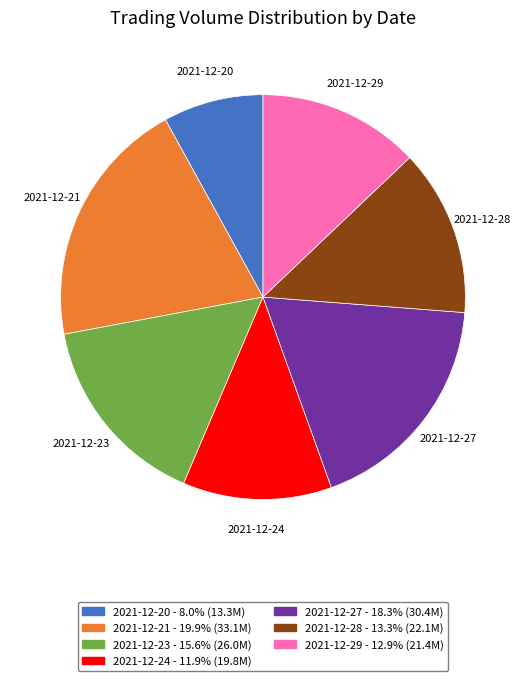

Does 2021-12-28 account for over 50% of the chart?

No